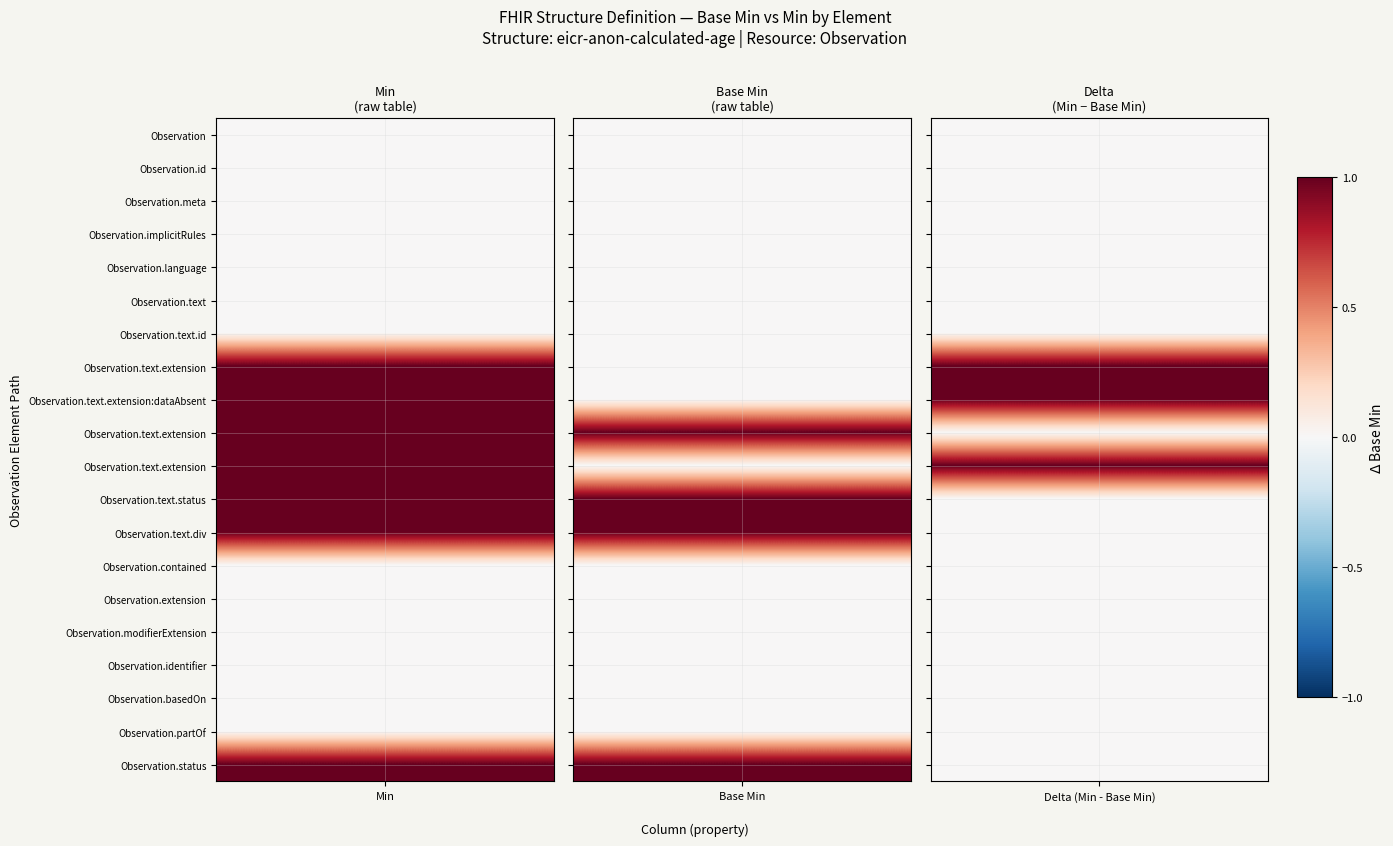

What is the total value across all series at Min=0?

4